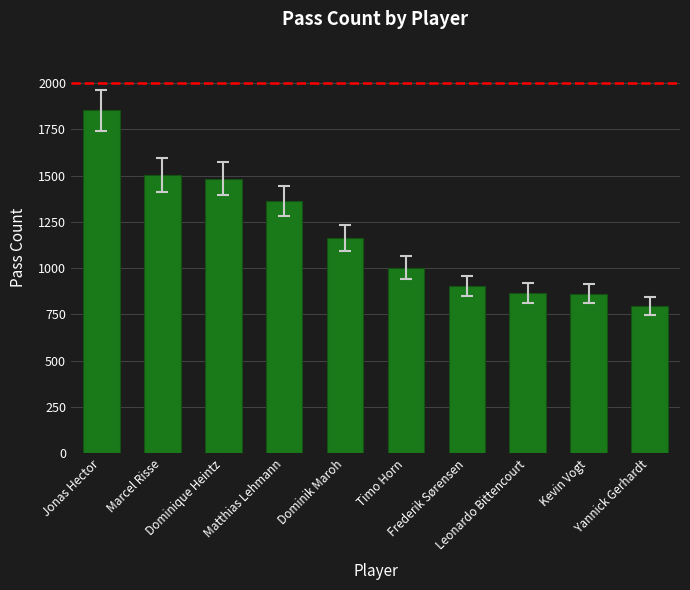

True or false: the data shows 1494 at Timo Horn.

False